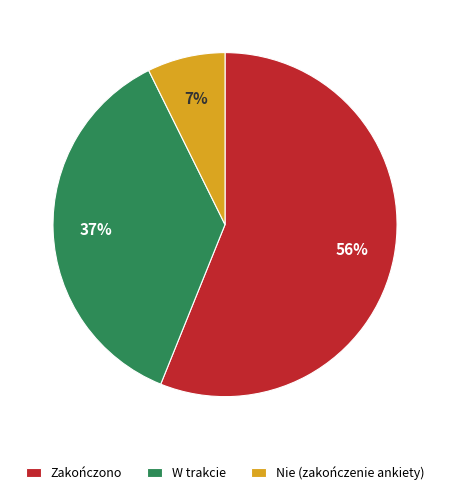

What percentage is the W trakcie slice, to the nearest percent?

37%